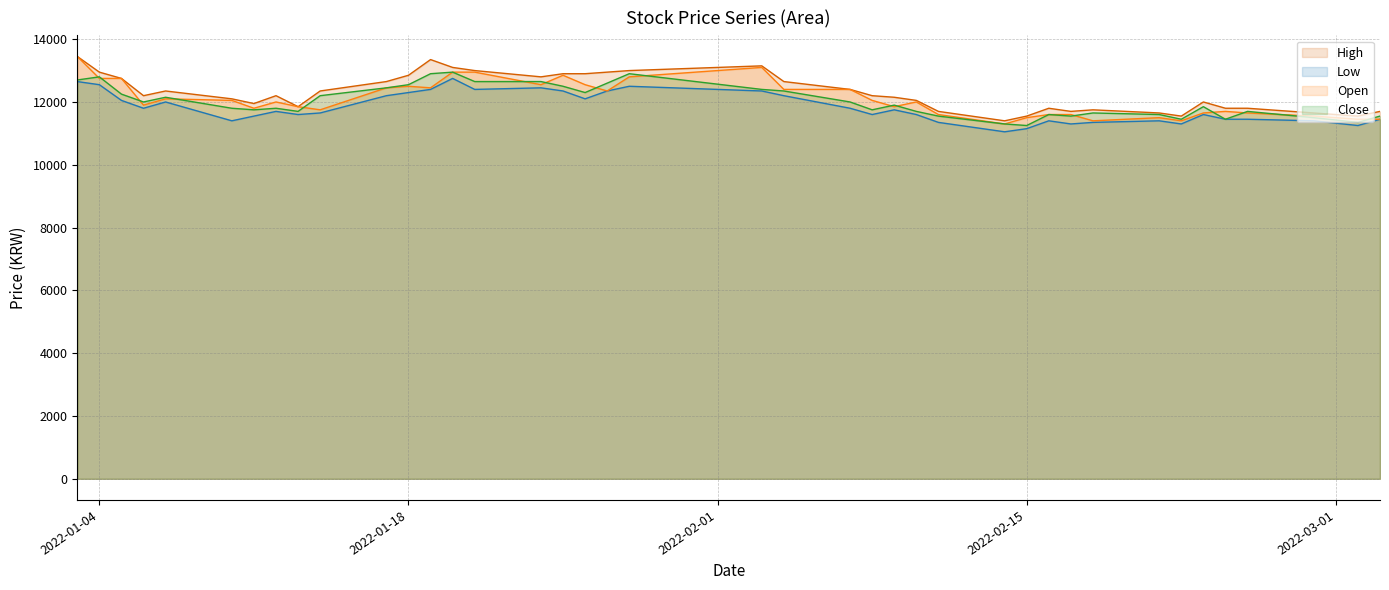

Which series has the largest total across all categories?

High